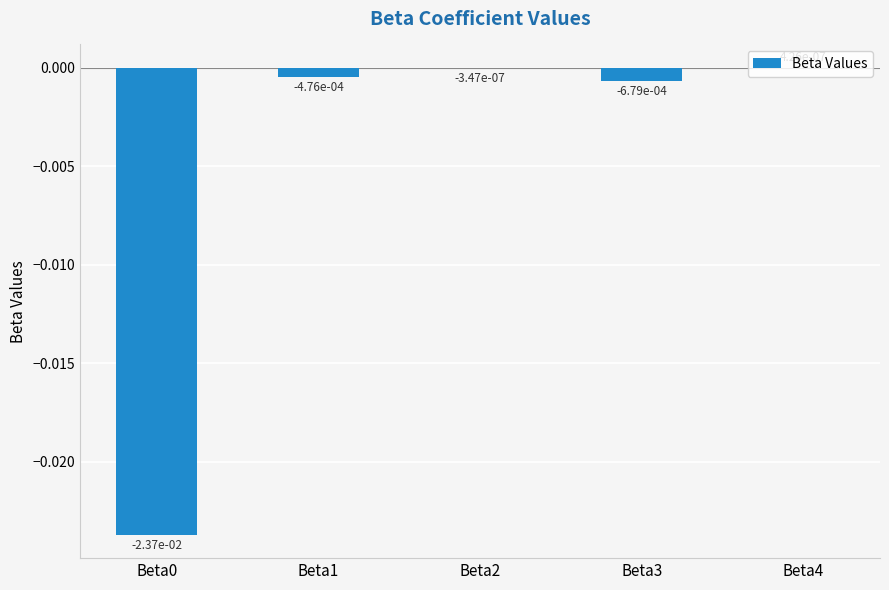

Between Beta0 and Beta1, which is larger?

Beta1